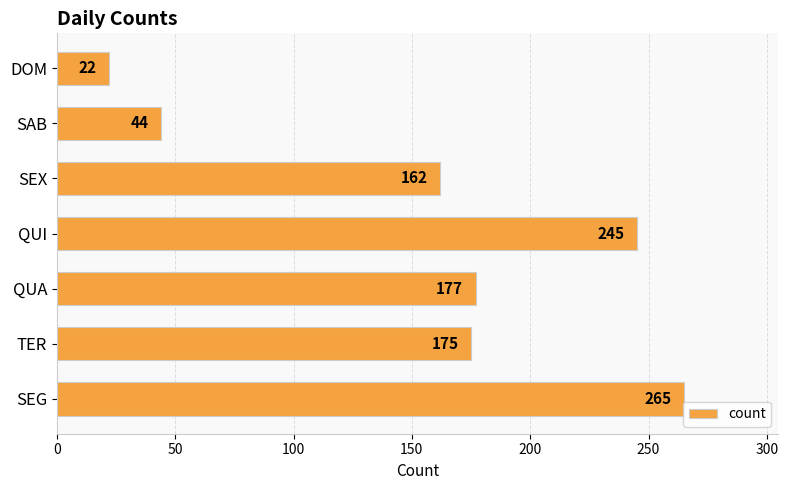

Reading top to bottom, transcribe all the data shown in this chart.

22	44	162	245	177	175	265